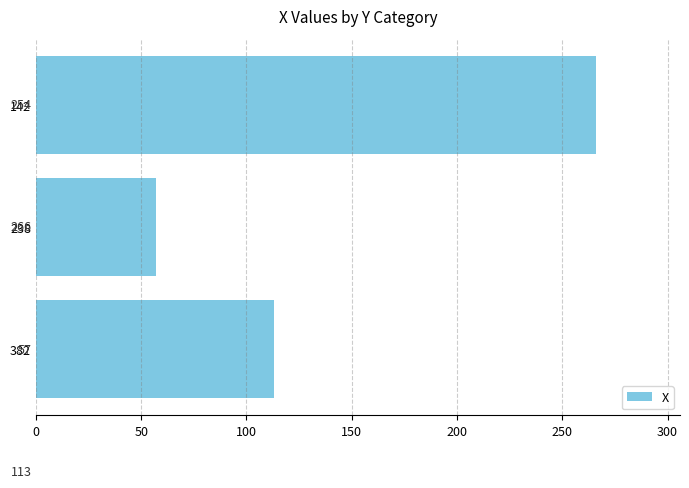

Is it true that the value at 0 is 90?

False